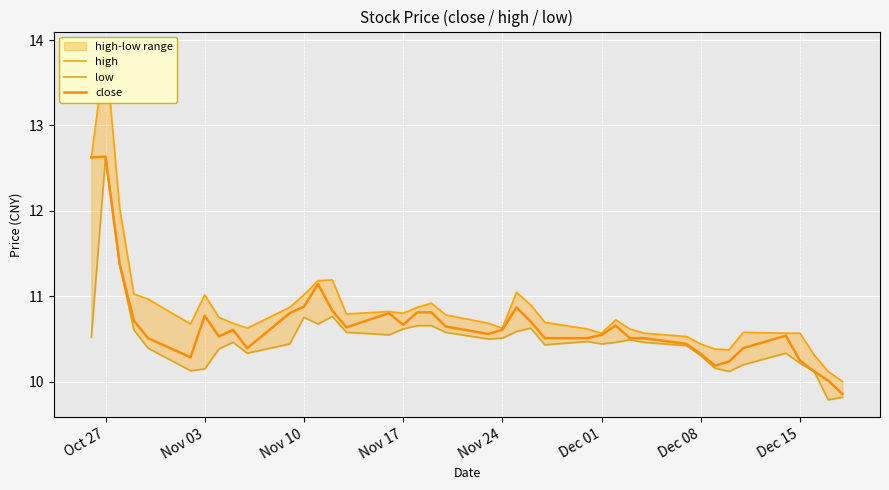

Is it true that close equals 10.8 at Nov 03?

True